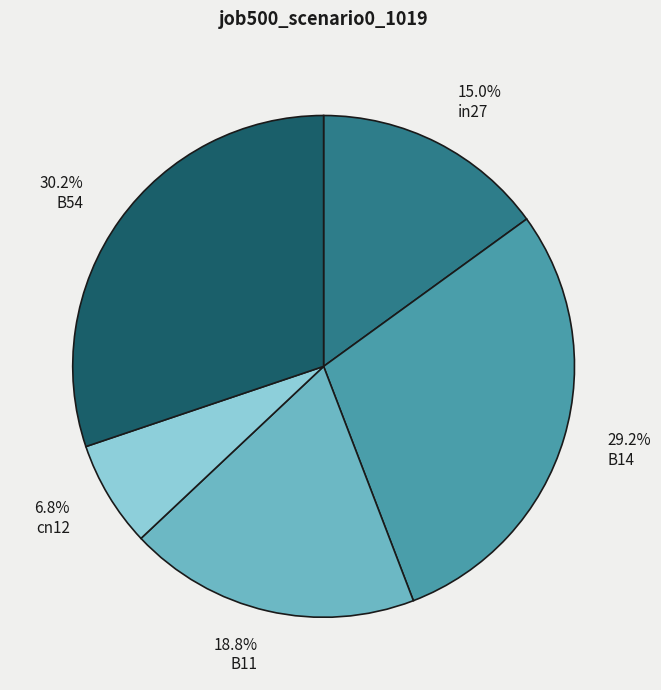

Is there a majority slice in this chart?

No